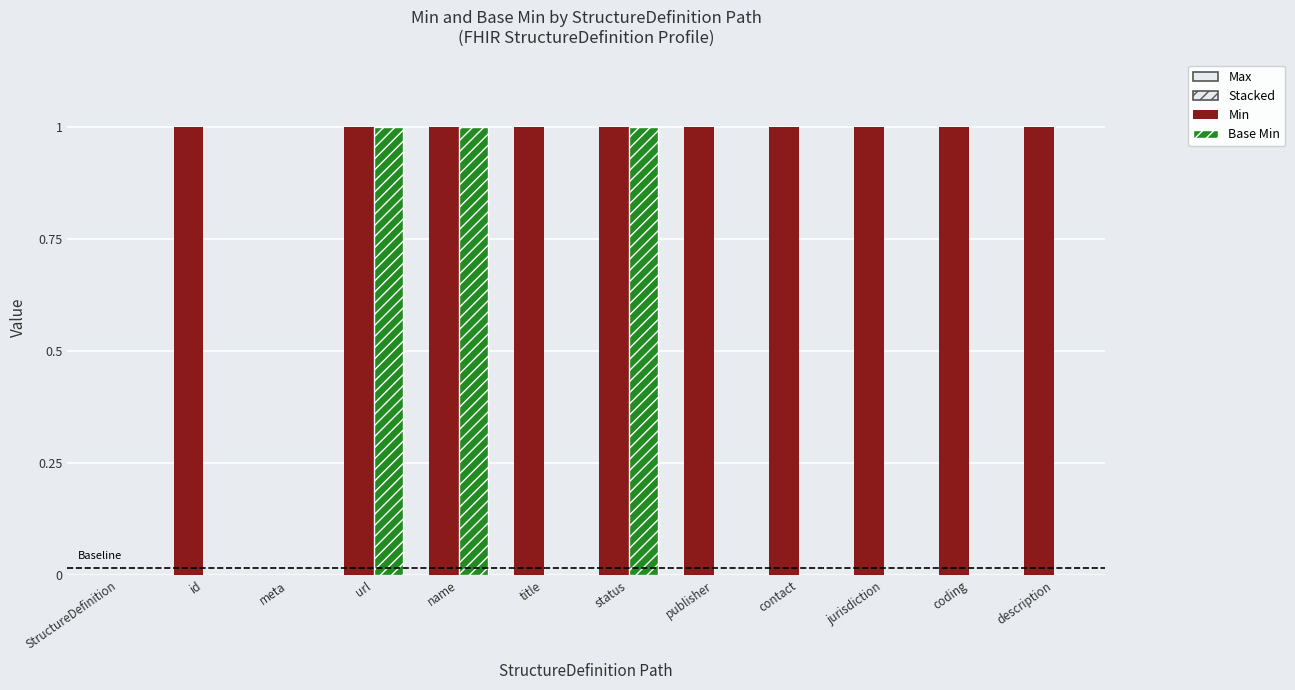

True or false: Min has a value of 1 at status.

True